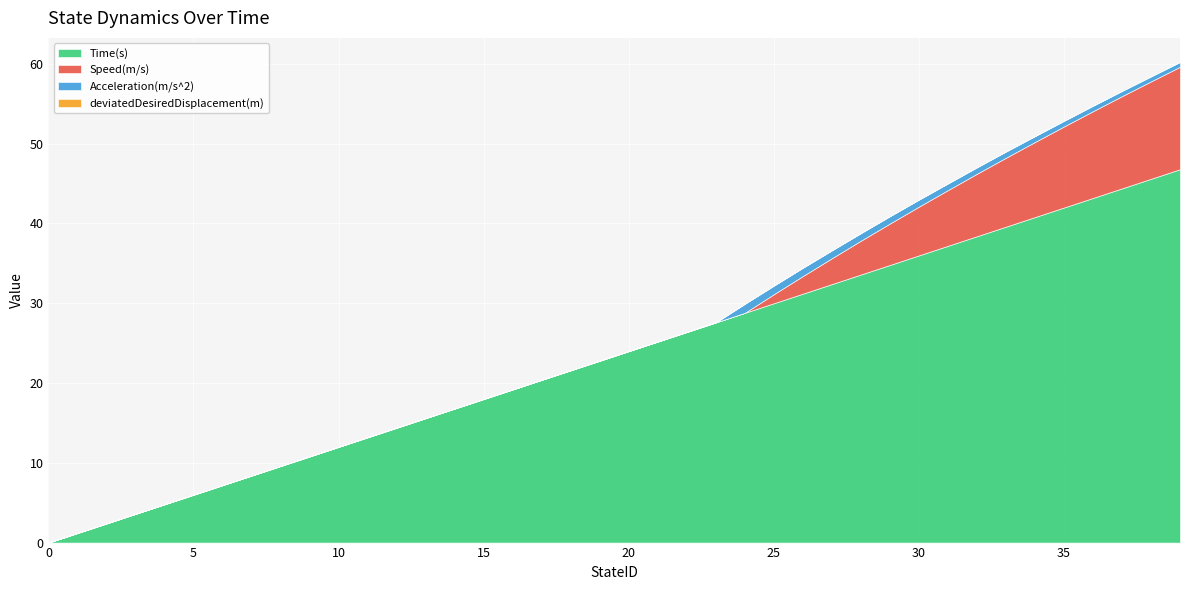

Reading right to left, extract all data points from this chart.

Time(s): 46.8	45.6	44.4	43.2	42.0	40.8	39.6	38.4	37.2	36.0	34.8	33.6	32.4	31.2	30.0	28.8	27.6	26.4	25.2	24.0	22.8	21.6	20.4	19.2	18.0	16.8	15.6	14.4	13.2	12.0	10.8	9.6	8.4	7.2	6.0	4.8	3.6	2.4	1.2	0.0
Speed(m/s): 12.8	12.2	11.6	10.9	10.2	9.4	8.6	7.8	7.0	6.1	5.2	4.2	3.2	2.2	1.1	0.0	0.0	0.0	0.0	0.0	0.0	0.0	0.0	0.0	0.0	0.0	0.0	0.0	0.0	0.0	0.0	0.0	0.0	0.0	0.0	0.0	0.0	0.0	0.0	0.0
Acceleration(m/s^2): 0.6	0.6	0.7	0.7	0.7	0.7	0.8	0.8	0.8	0.9	0.9	0.9	1.0	1.0	1.1	1.1	0.0	0.0	0.0	0.0	0.0	0.0	0.0	0.0	0.0	0.0	0.0	0.0	0.0	0.0	0.0	0.0	0.0	0.0	0.0	0.0	0.0	0.0	0.0	0.0
deviatedDesiredDisplacement(m): 0.0	0.0	0.0	0.0	0.0	0.0	0.0	0.0	0.0	0.0	0.0	0.0	0.0	0.0	0.0	0.0	0.0	0.0	0.0	0.0	0.0	0.0	0.0	0.0	0.0	0.0	0.0	0.0	0.0	0.0	0.0	0.0	0.0	0.0	0.0	0.0	0.0	0.0	0.0	0.0